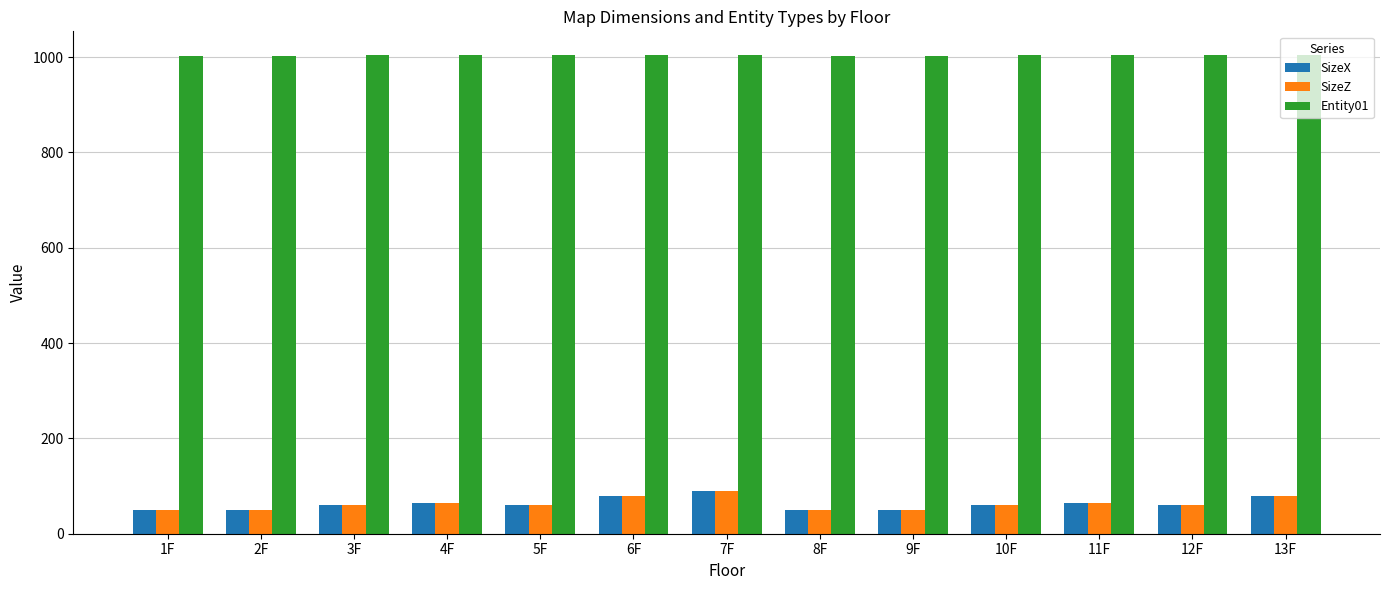

What is the total value across all series at 5F?

1124